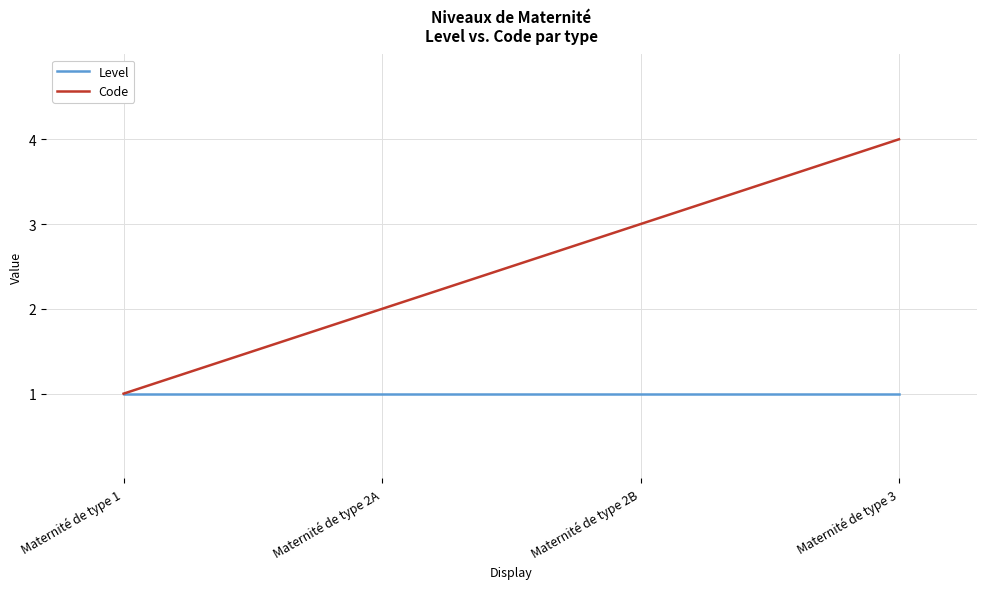

Is it true that Code equals 3 at Maternité de type 2B?

True